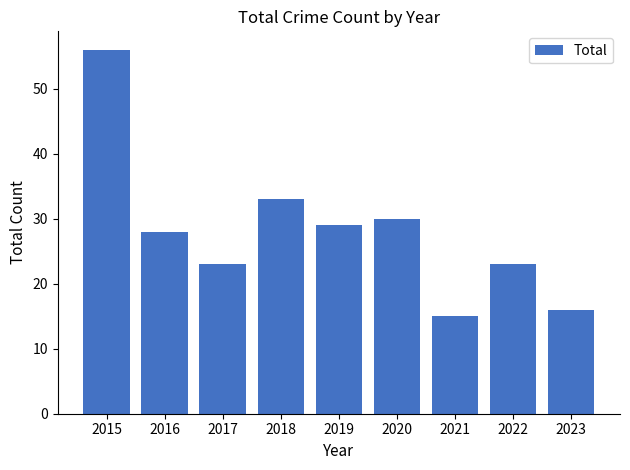

How many distinct data groups are displayed?

1